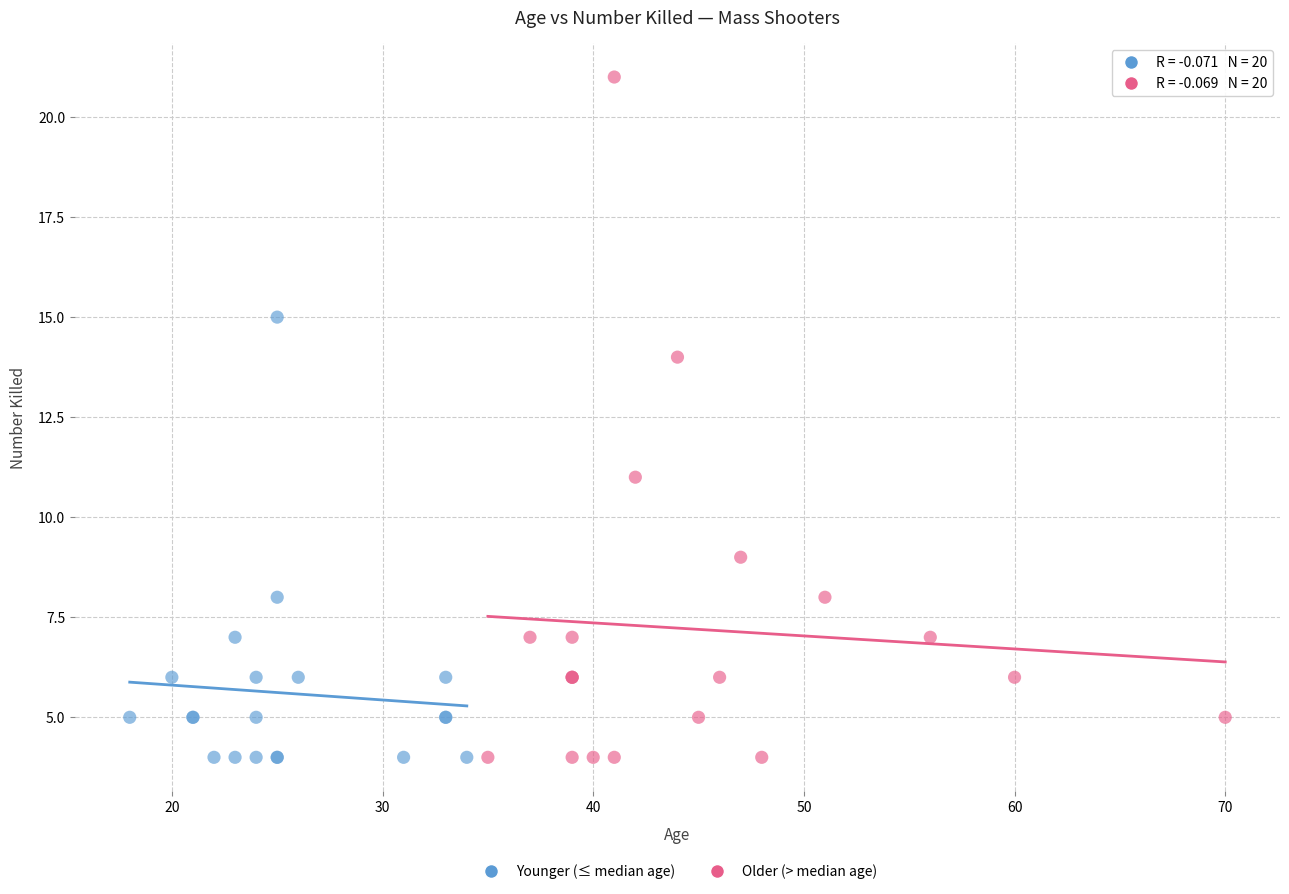

Which series has the largest Y range (max minus min)?

Older (> median age)